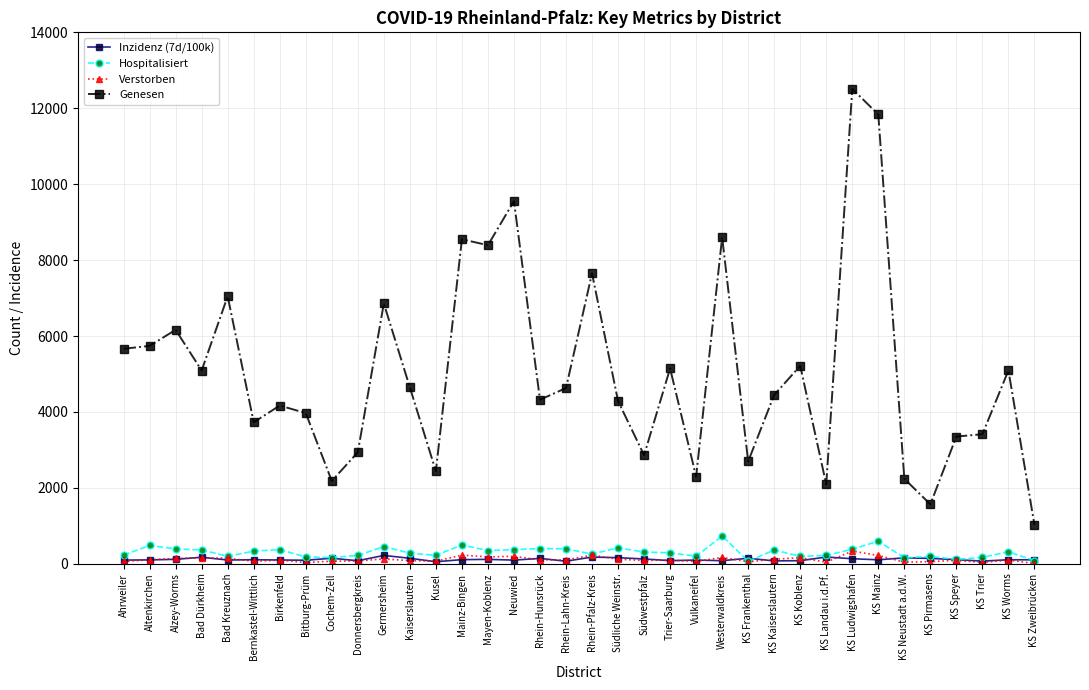

The Genesen series shows 11238.2 at Bad Kreuznach. True or false?

False